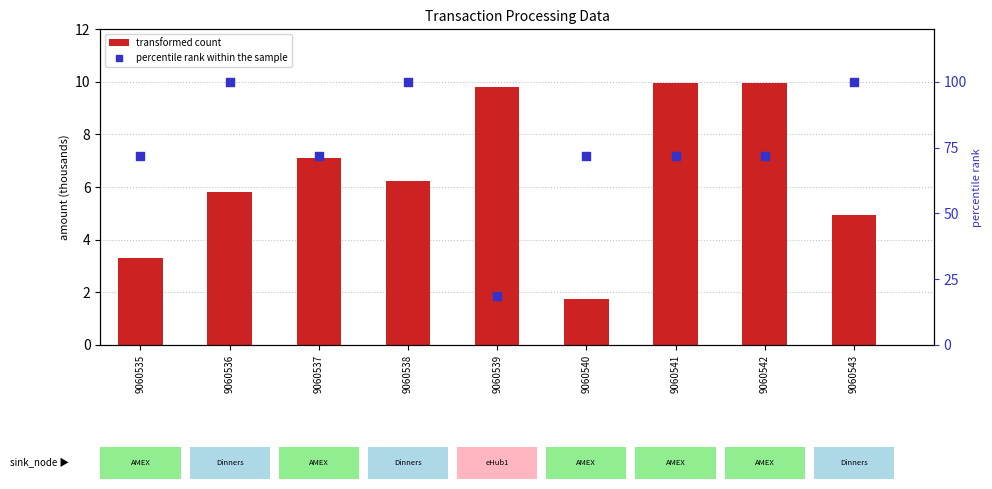

Which series has the largest total across all categories?

percentile rank within the sample